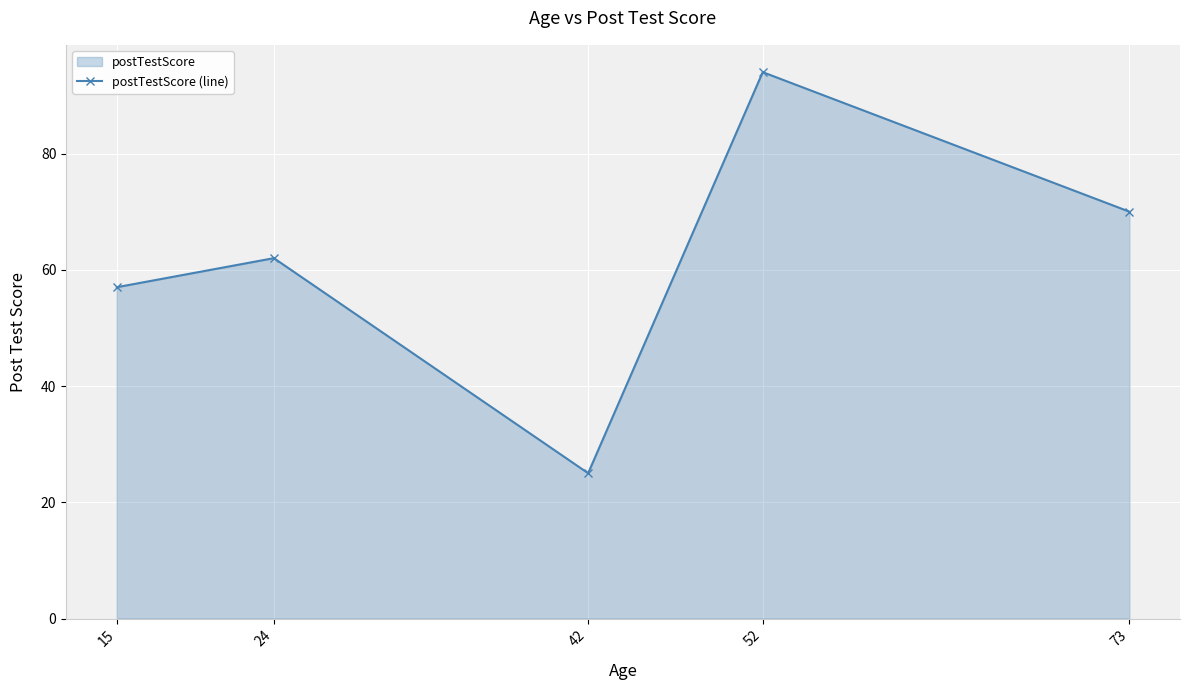

What is the difference between the values at 73 and 42?

45